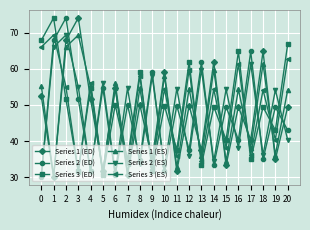

What is the difference between the second highest and minimum values in the Series 2 (ES) series?

35.7